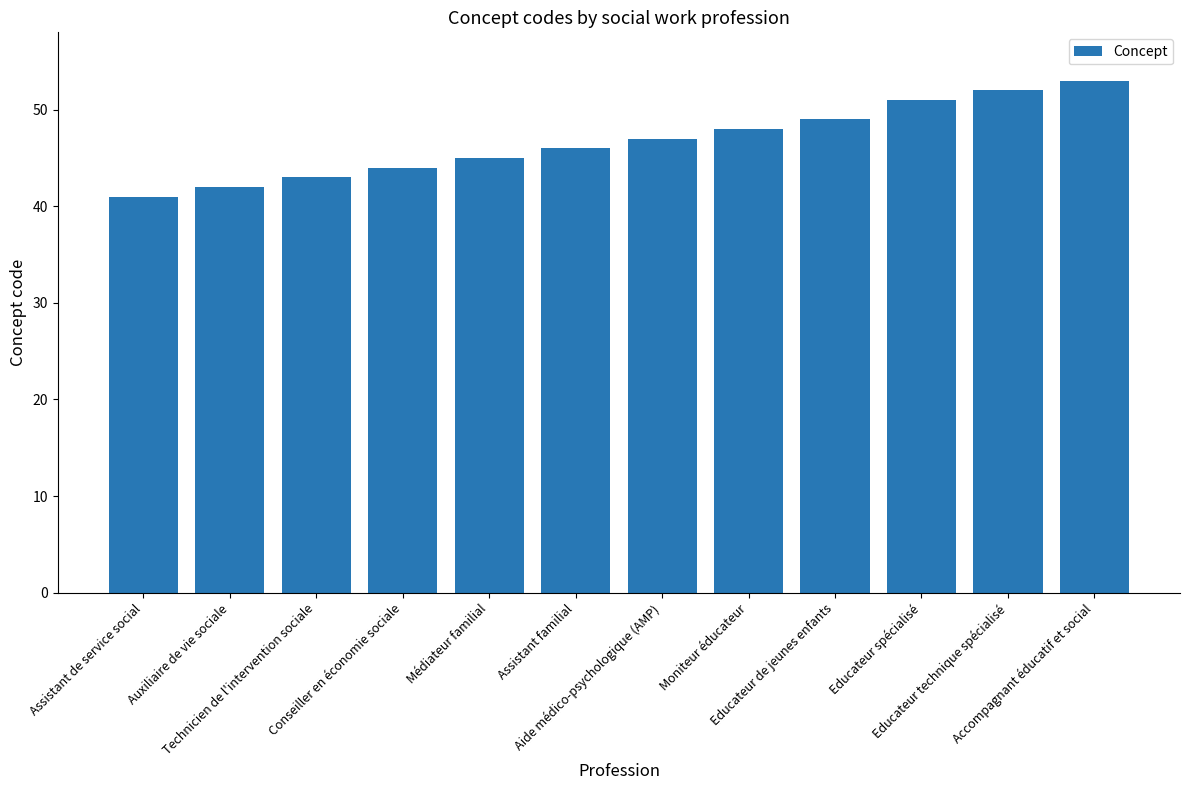

Rank the categories by value from lowest to highest.

Assistant de service social, Auxiliaire de vie sociale, Technicien de l'intervention sociale, Conseiller en économie sociale, Médiateur familial, Assistant familial, Aide médico-psychologique (AMP), Moniteur éducateur, Educateur de jeunes enfants, Educateur spécialisé, Educateur technique spécialisé, Accompagnant éducatif et social